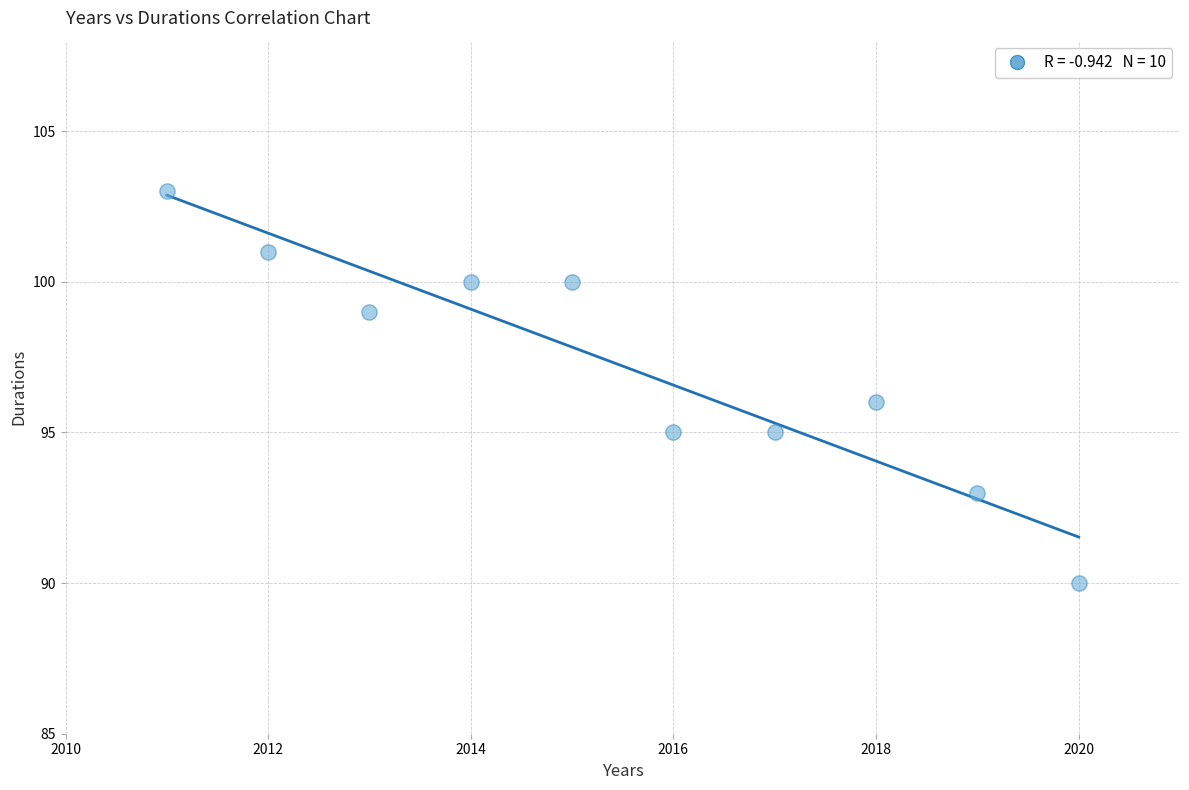

What is the average Y value?

97